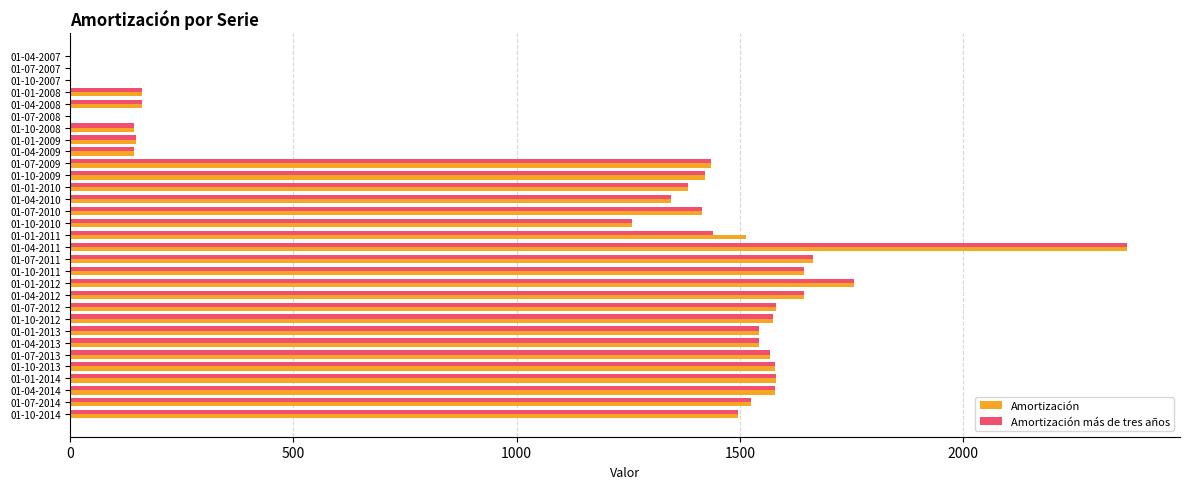

What are all the series names shown in the legend?

Amortización, Amortización más de tres años